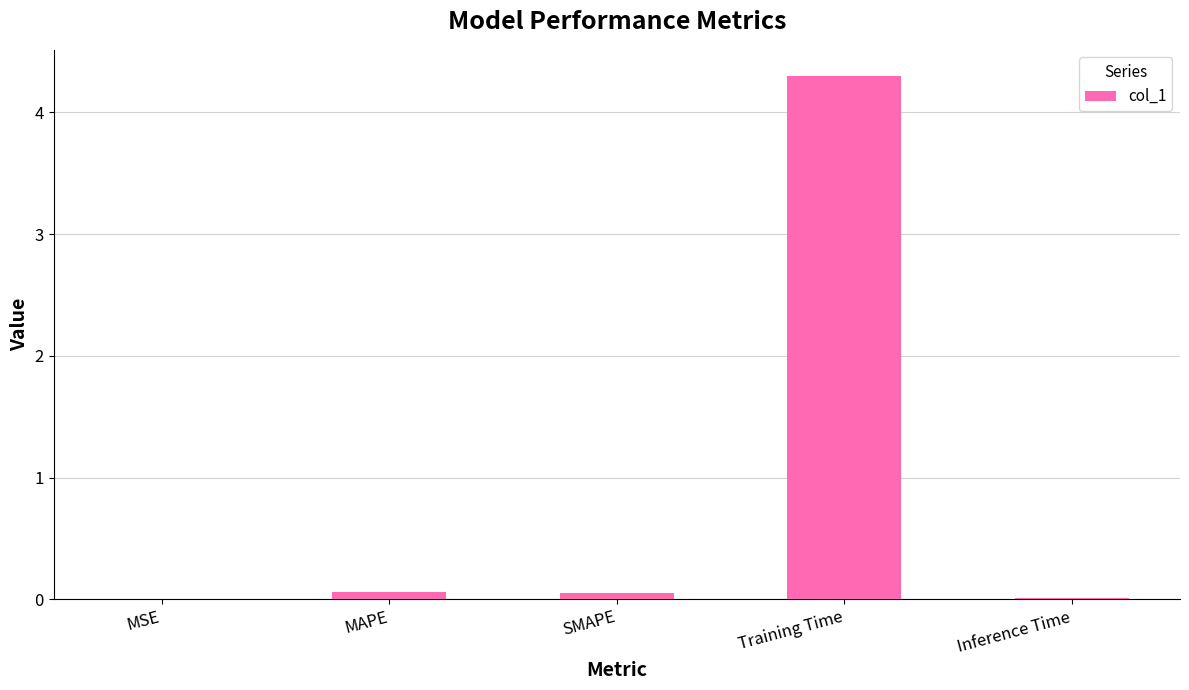

How many series are shown in this chart?

1